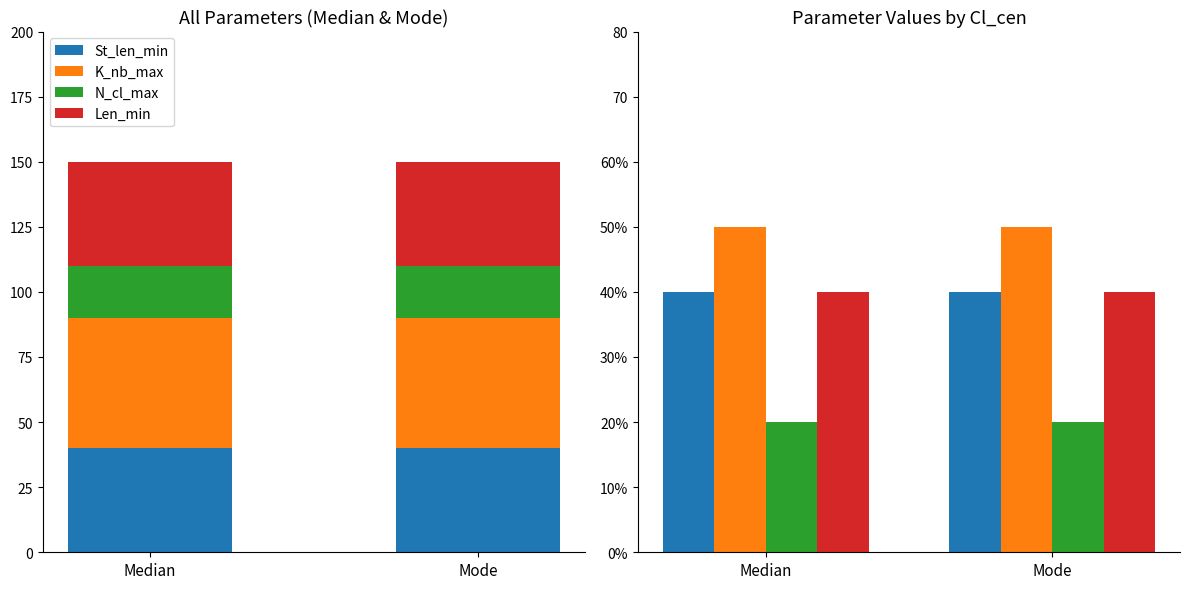

What is the total value across all series at Median?

150